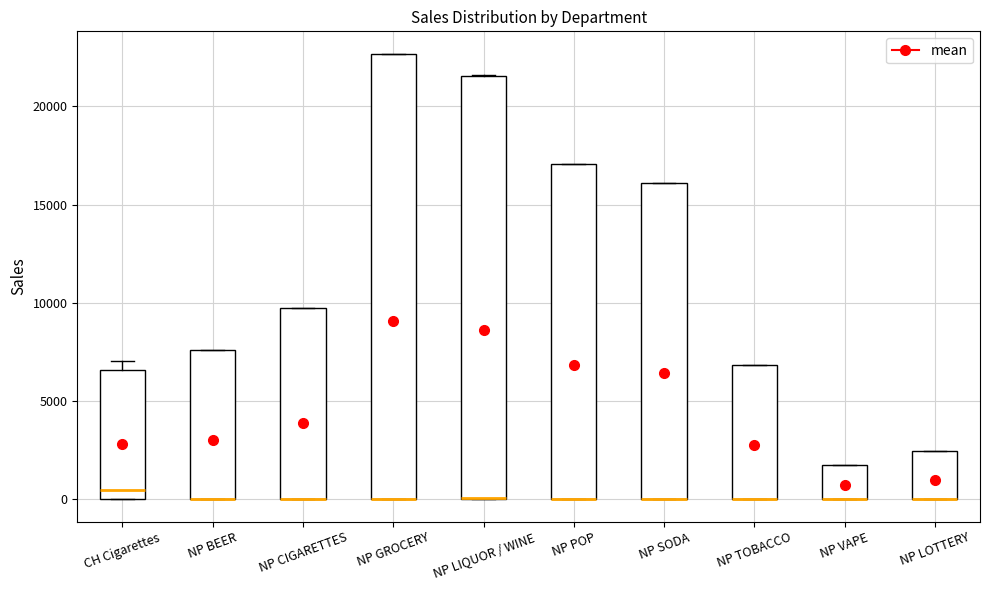

Reading left to right, read every box against the y-axis: the position of its median line, the range the box covers, and the ends of its whiskers. The values are not printed on the chart, so give them approximately, as read against the axis.

CH Cigarettes: median 500, box 0 to 6500, whiskers 0 to 7000
NP BEER: median 0 (drawn on the box's lower edge), box 0 to 7500, whiskers 0 to 7500
NP CIGARETTES: median 0 (drawn on the box's lower edge), box 0 to 9500, whiskers 0 to 9500
NP GROCERY: median 0 (drawn on the box's lower edge), box 0 to 22500, whiskers 0 to 22500
NP LIQUOR / WINE: median 0 (drawn on the box's lower edge), box 0 to 21500, whiskers 0 to 21500
NP POP: median 0 (drawn on the box's lower edge), box 0 to 17000, whiskers 0 to 17000
NP SODA: median 0 (drawn on the box's lower edge), box 0 to 16000, whiskers 0 to 16000
NP TOBACCO: median 0 (drawn on the box's lower edge), box 0 to 7000, whiskers 0 to 7000
NP VAPE: median 0 (drawn on the box's lower edge), box 0 to 2000, whiskers 0 to 2000
NP LOTTERY: median 0 (drawn on the box's lower edge), box 0 to 2500, whiskers 0 to 2500